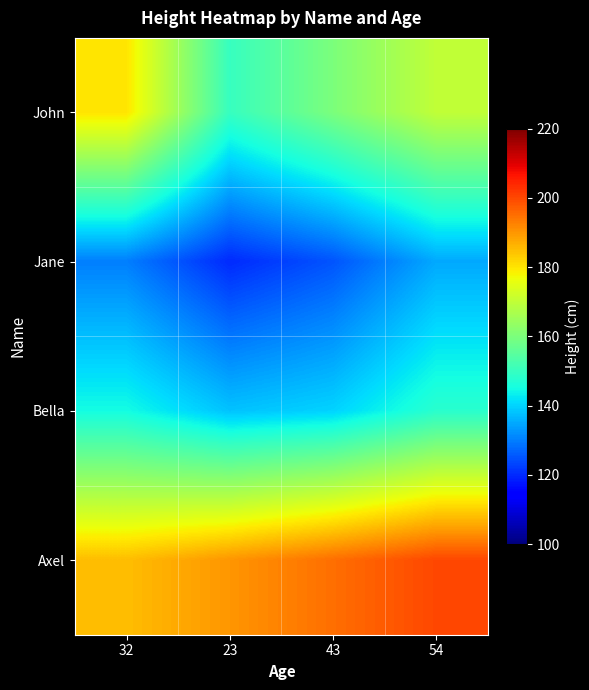

List the series in order of their peak value, lowest first.

Jane, Bella, John, Axel